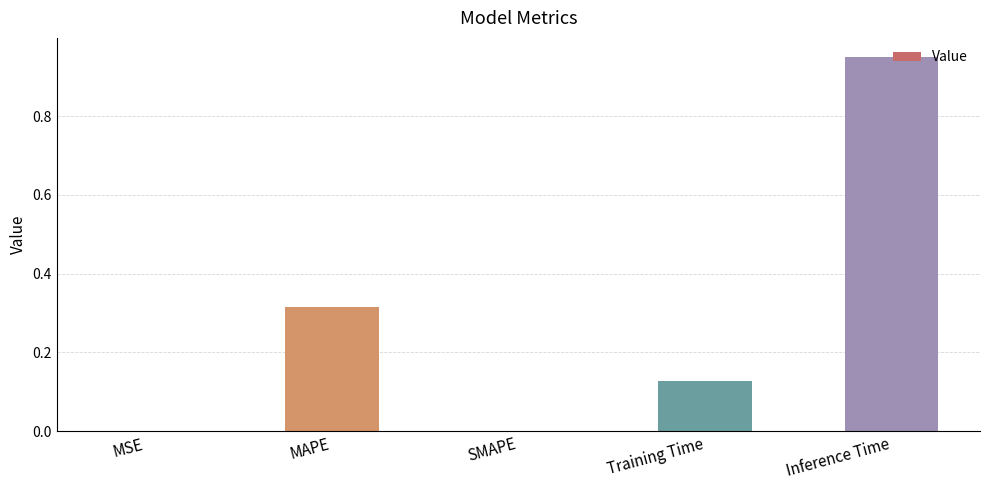

The value at MSE is 0.0. True or false?

True